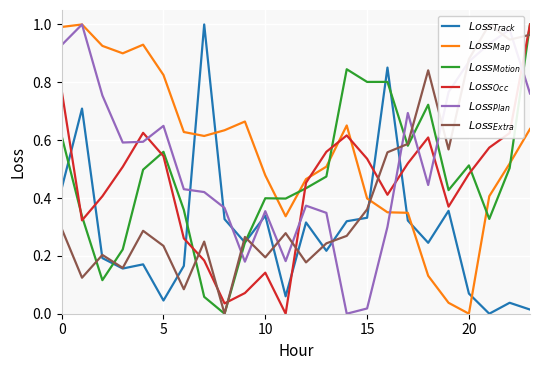

True or false: $Loss_{Track}$ has more than 1 points higher than both neighbors.

True